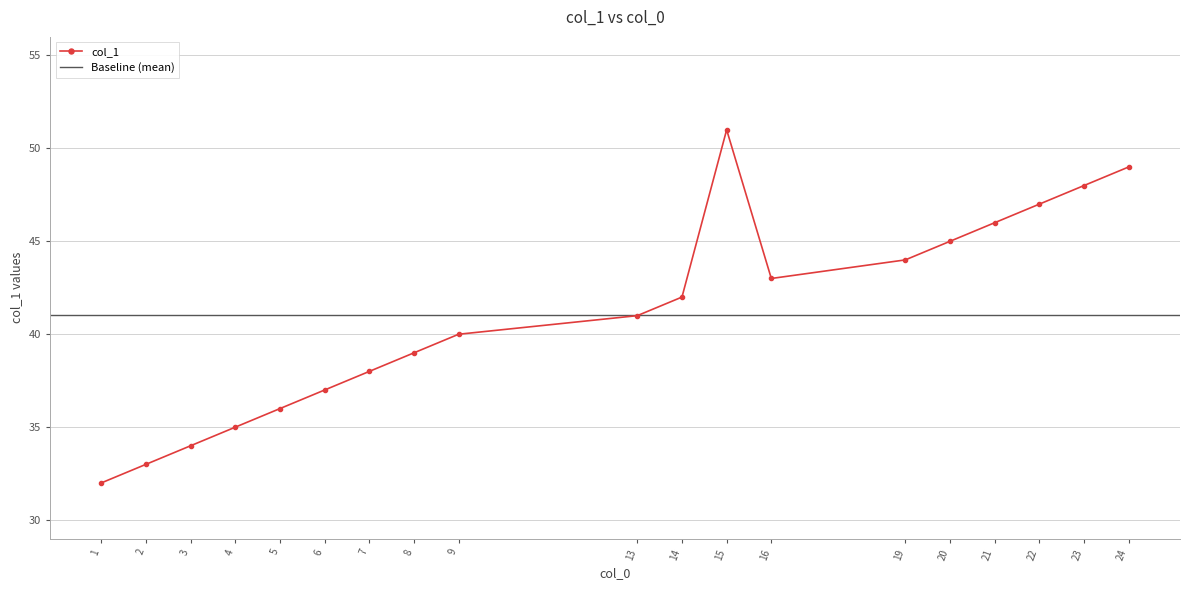

Which has a higher value, 10 or 4?

4